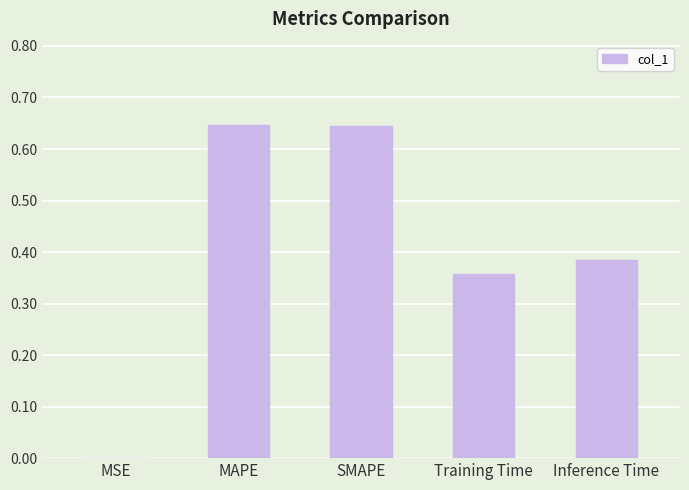

Is it true that the value at Inference Time is 0.7?

False